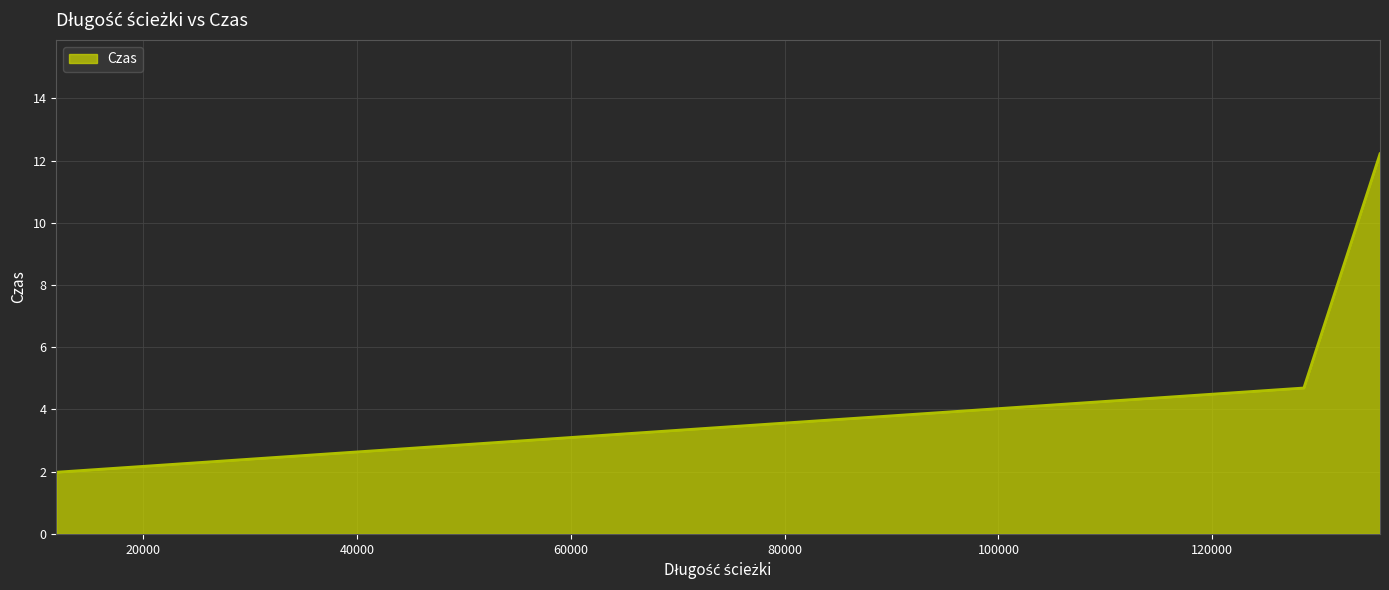

What is the smallest value displayed?

2.0